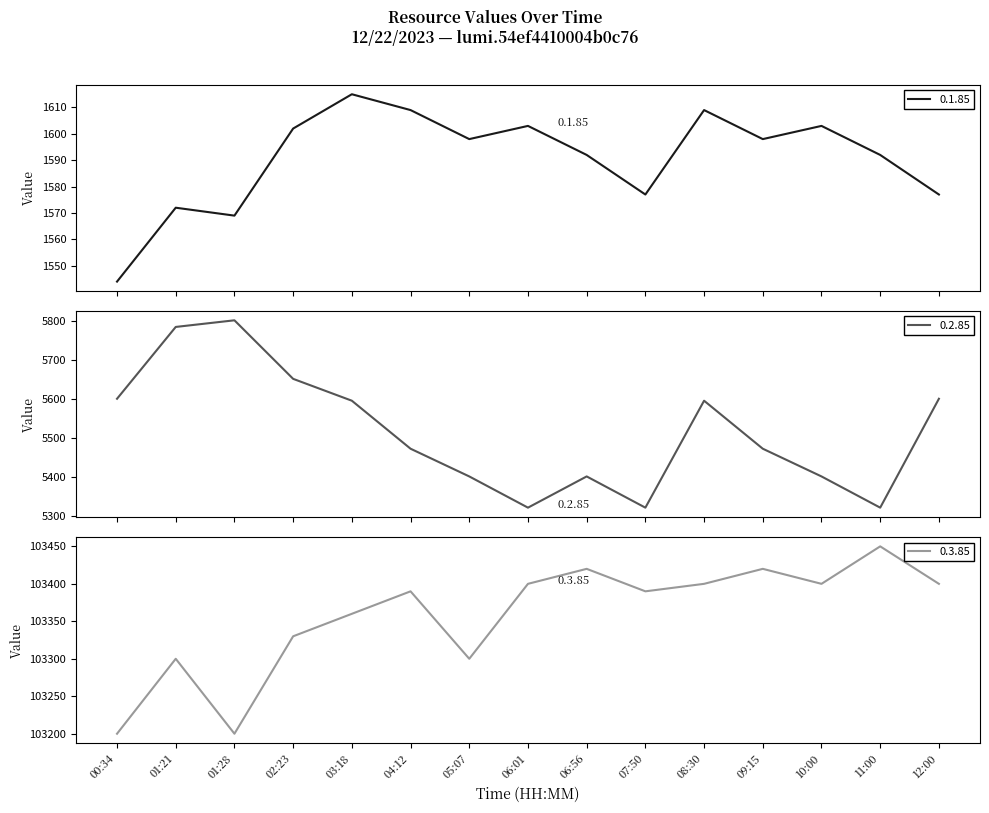

What is the difference between the maximum and second lowest values in the 0.3.85 series?

250